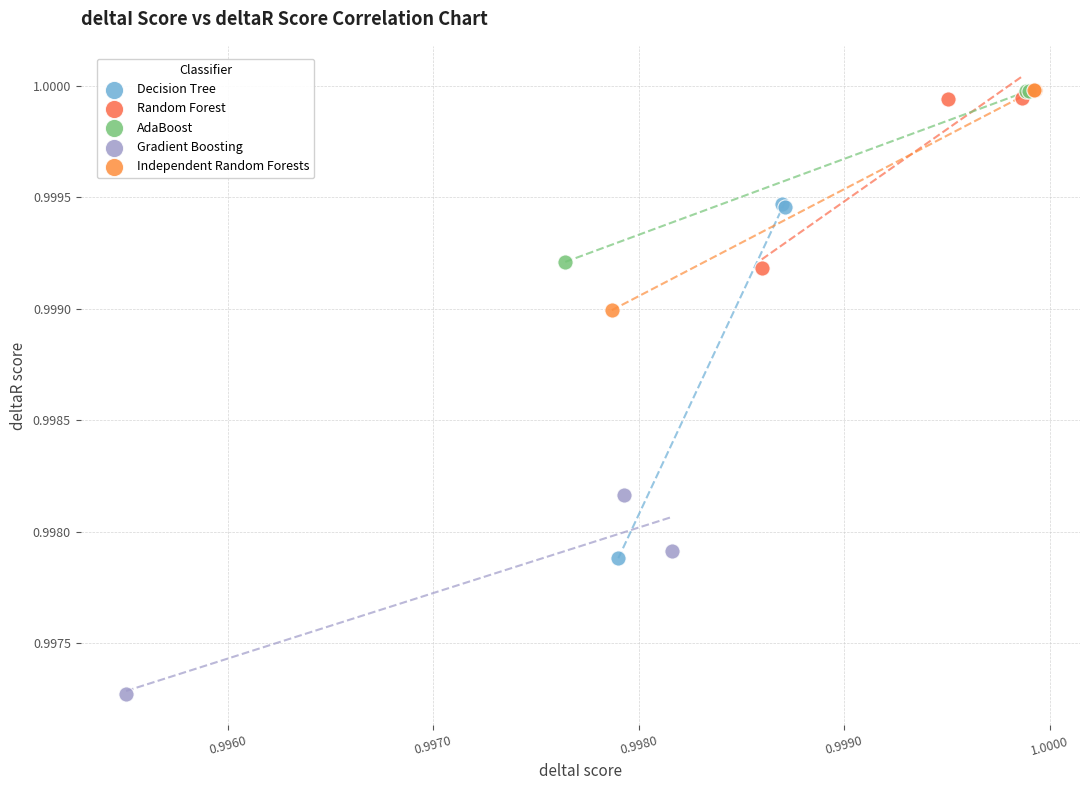

Which series reaches the minimum Y coordinate?

Gradient Boosting